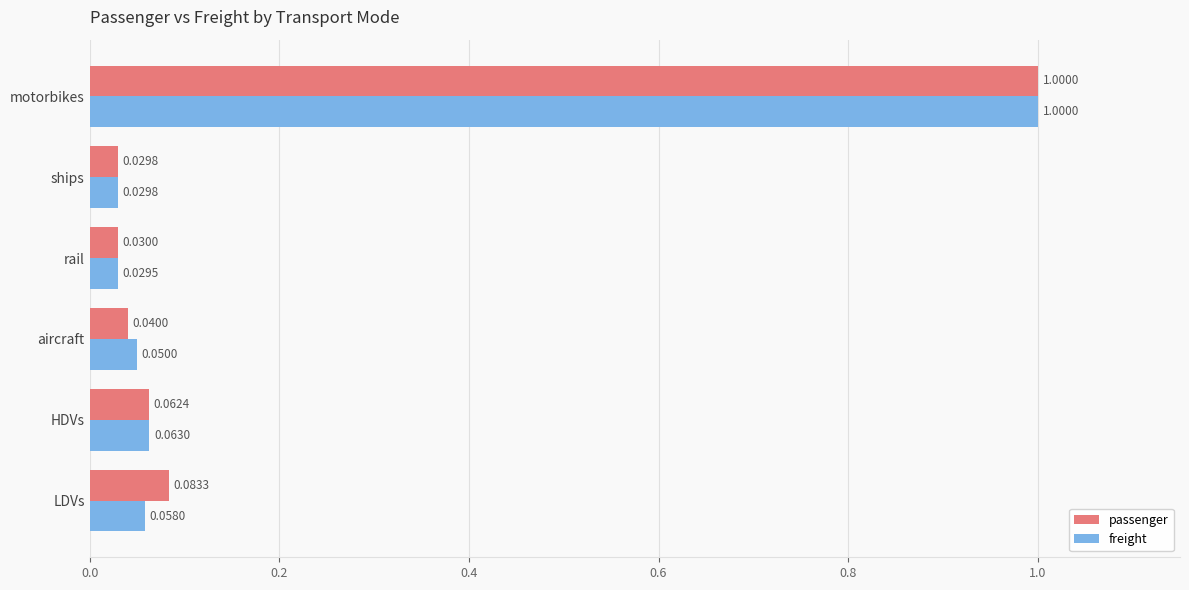

Which category has the highest value in the passenger series?

motorbikes